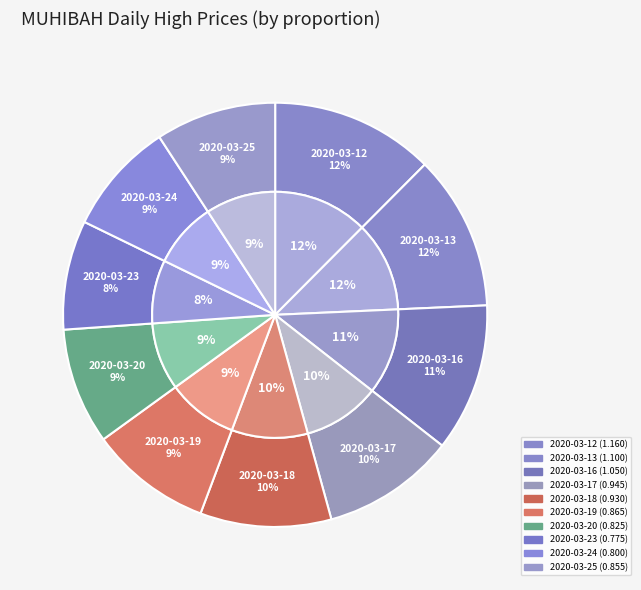

Is it true that 2020-03-19 is 9% of the pie?

True